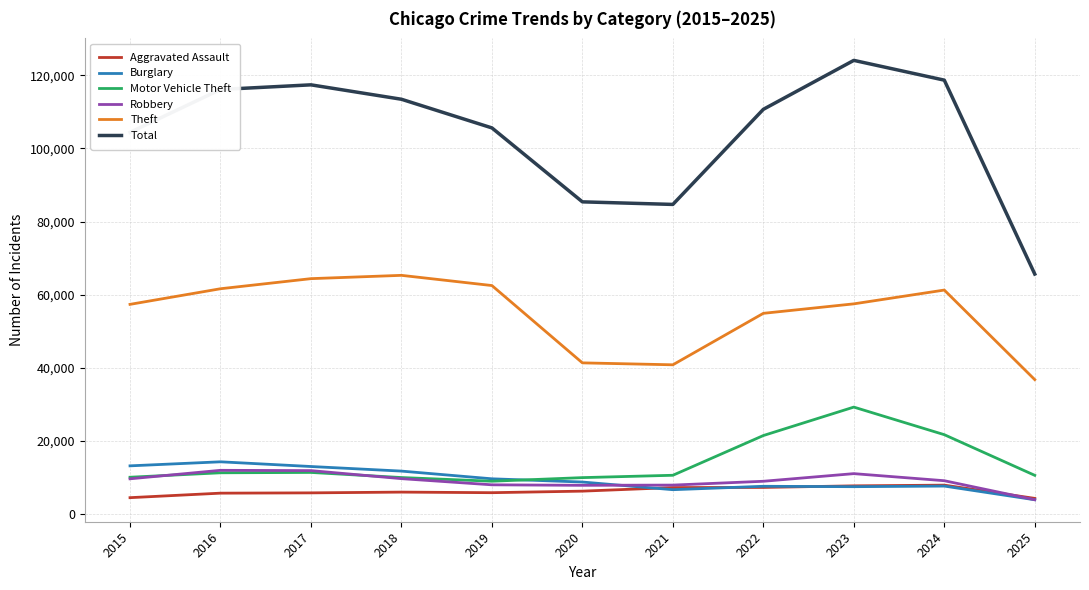

At which category does Total reach its first local peak?

2017